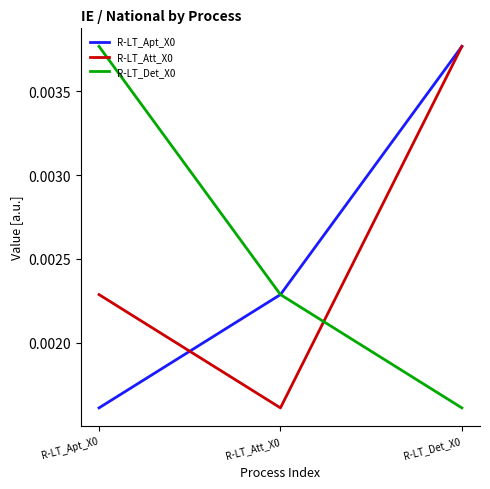

What position from the left is R-LT_Det_X0?

3